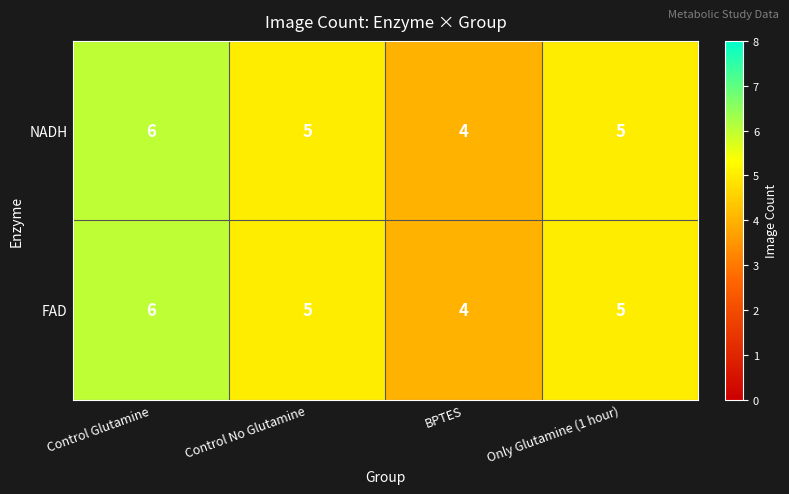

What is the sum of all FAD values?

20